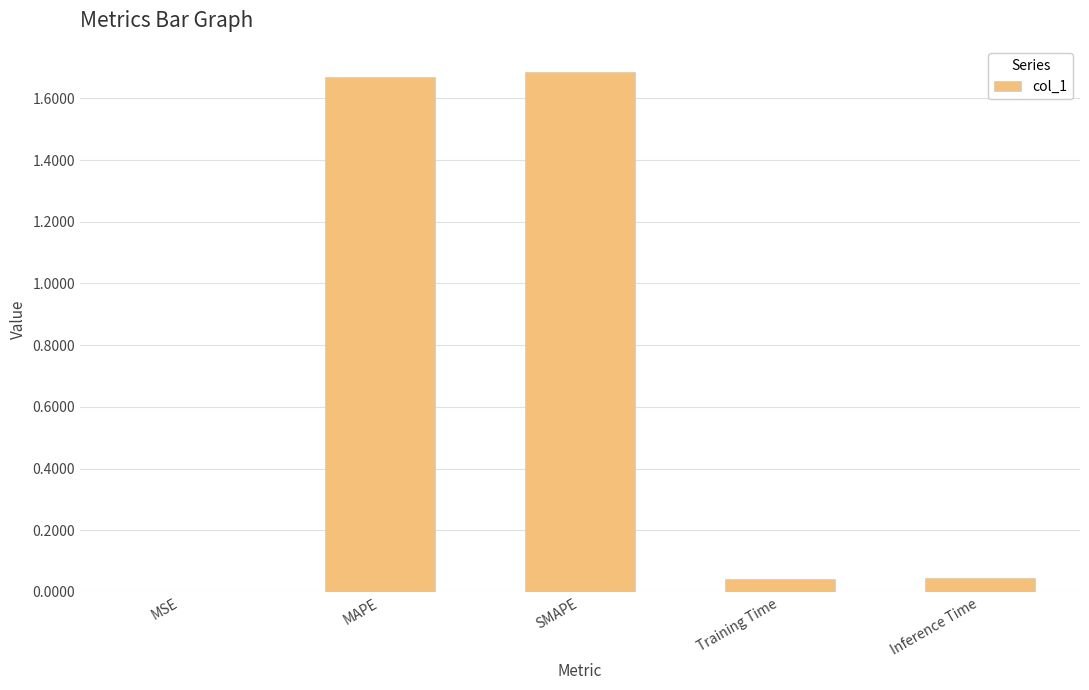

The value at MAPE is 2.4. True or false?

False